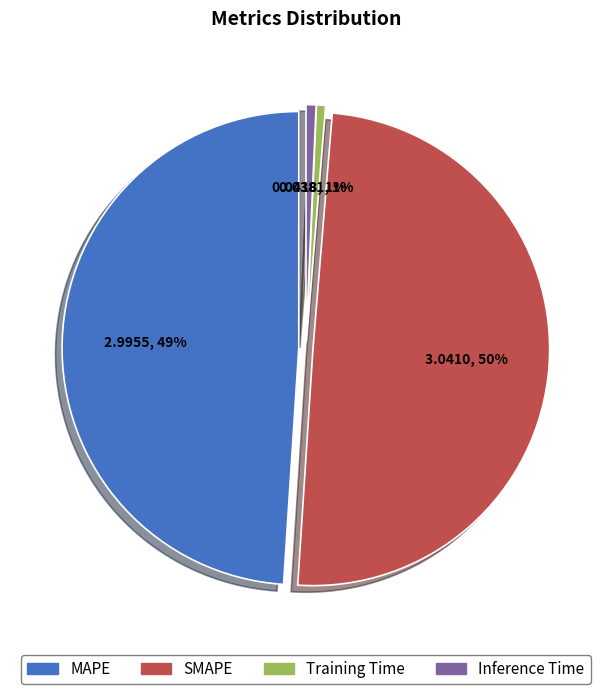

How many slices are in this pie chart?

4